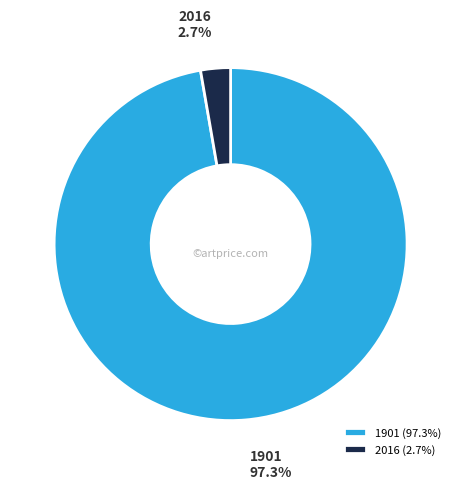

What is the majority slice?

1901